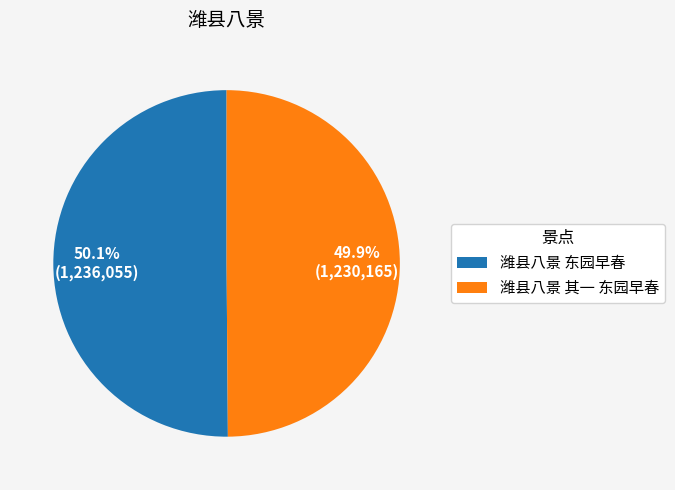

Is there any slice that represents more than half of the pie?

Yes